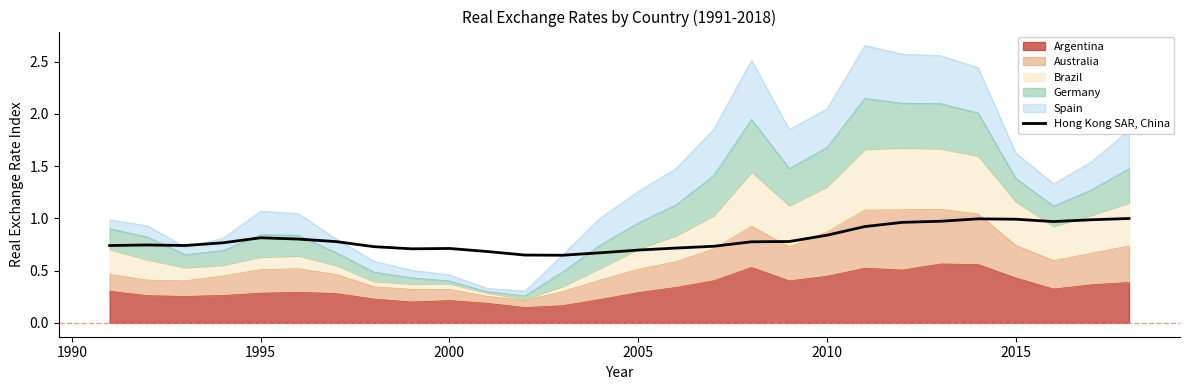

Does the chart have visible grid lines?

No